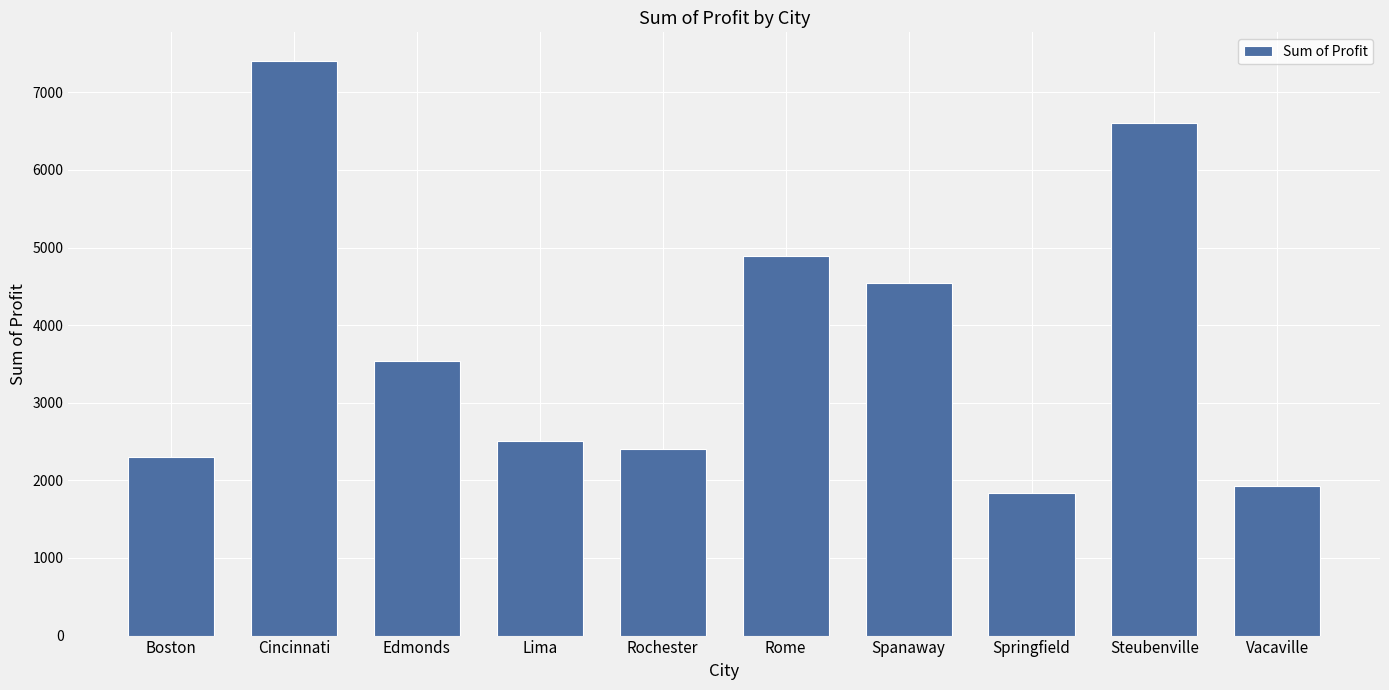

Are the bars horizontal?

No